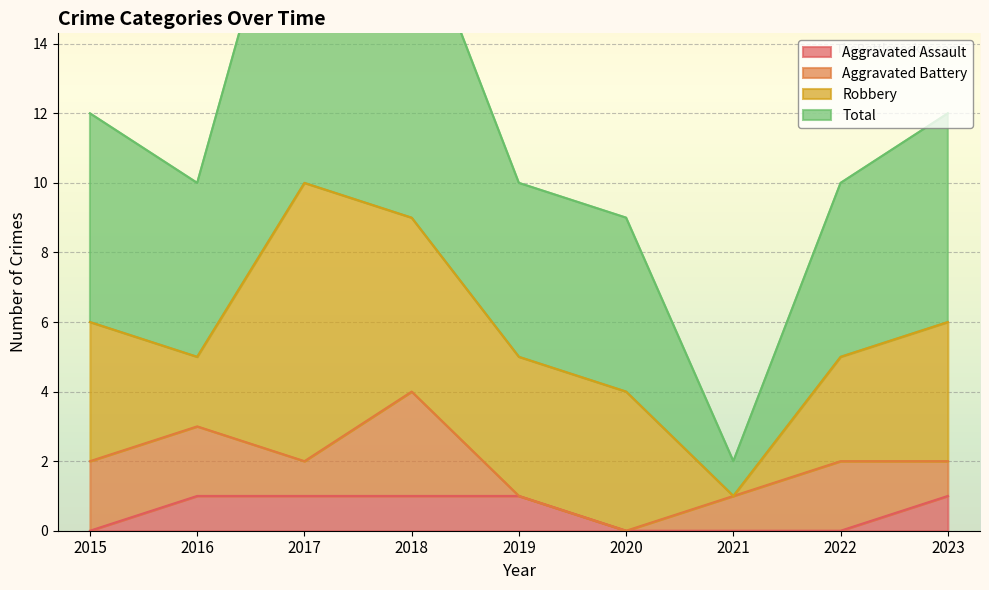

Which has a higher value, 2019 or 2015?

2019